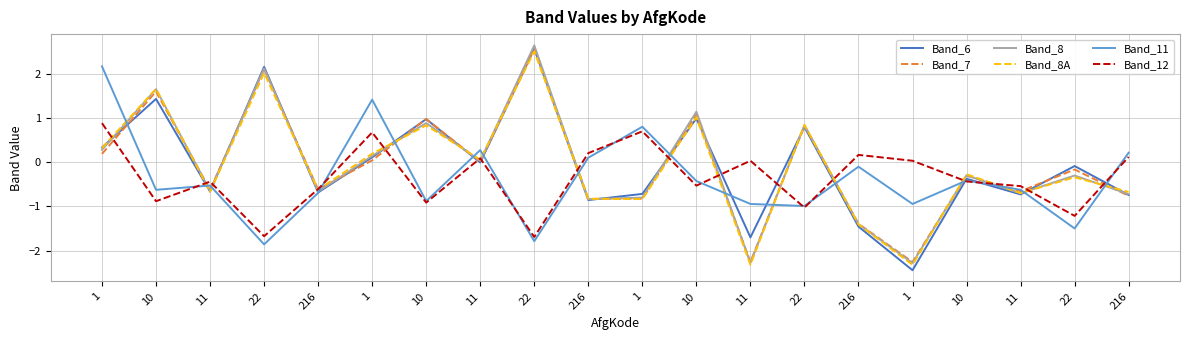

Does the chart display data point markers on the line(s)?

No